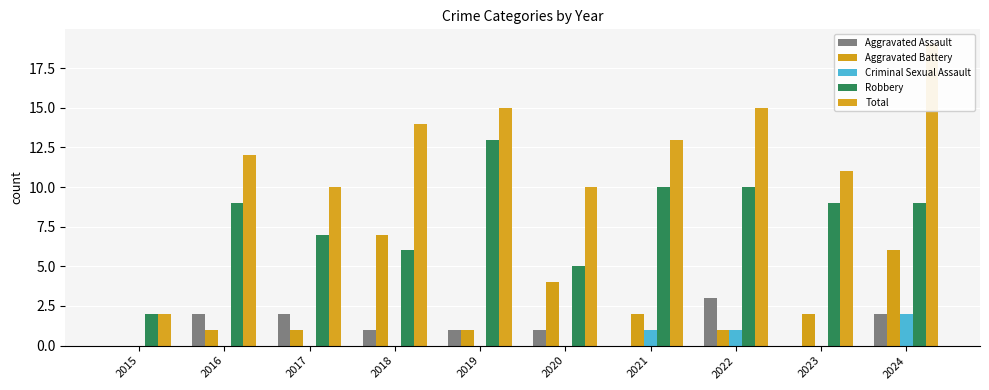

At which category does the chart reach its peak across all series?

2024